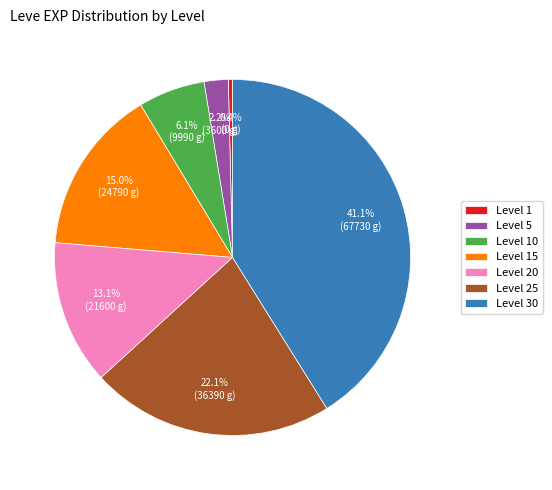

Between Level 15 and Level 5, which is larger?

Level 15